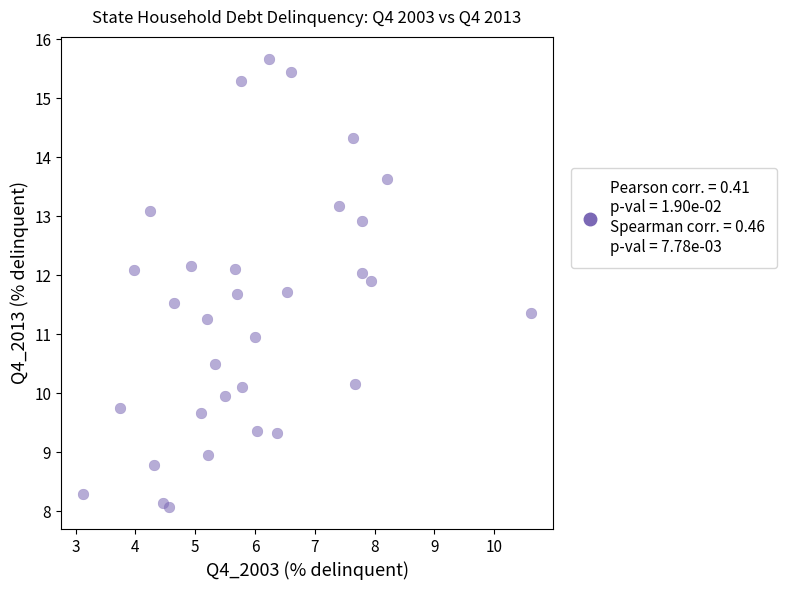

What is the range of Y values (max minus min)?

7.6